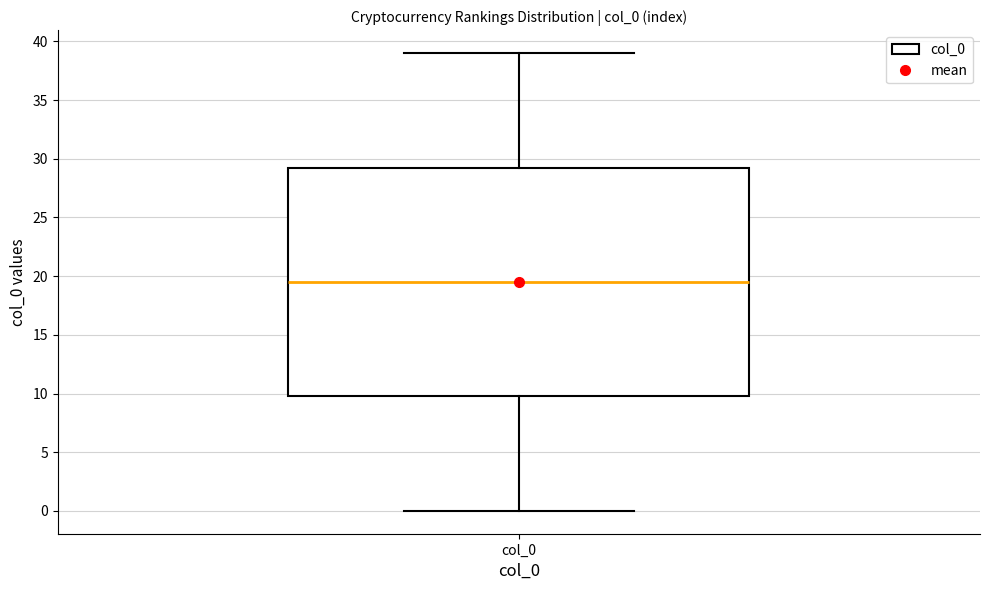

Transcribe this box plot: give where the median line is, the range the box spans, and where the two whiskers end, as read against the y-axis. The values are not printed on the chart, so give them approximately, as read against the axis.

median 19.5, box 10.0 to 29.5, whiskers 0.0 to 39.0